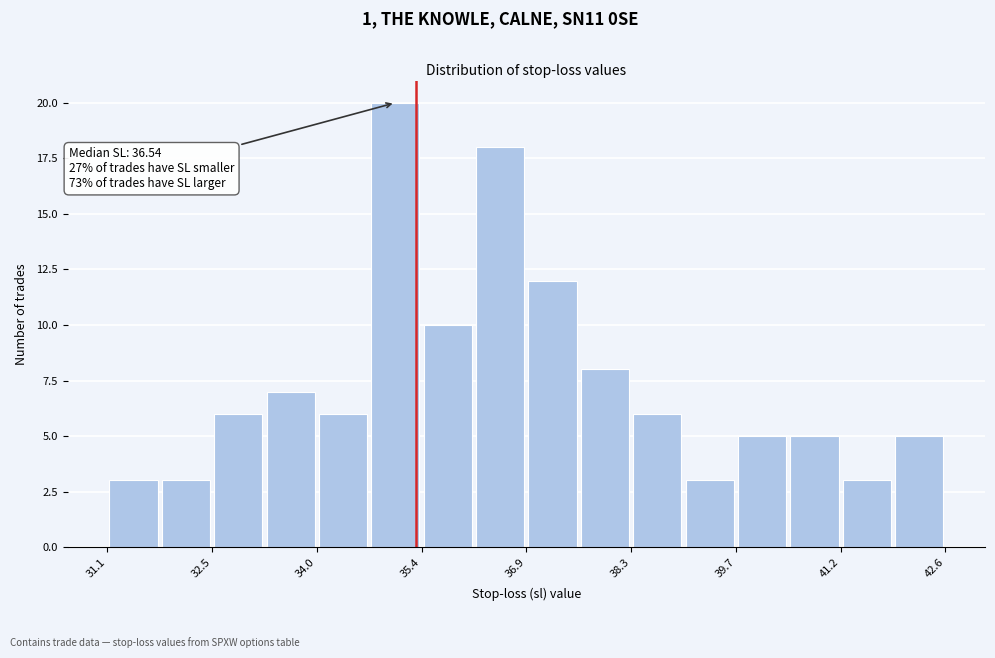

Read against the x-axis, roughly where is the centre of the tallest bar?

35.0